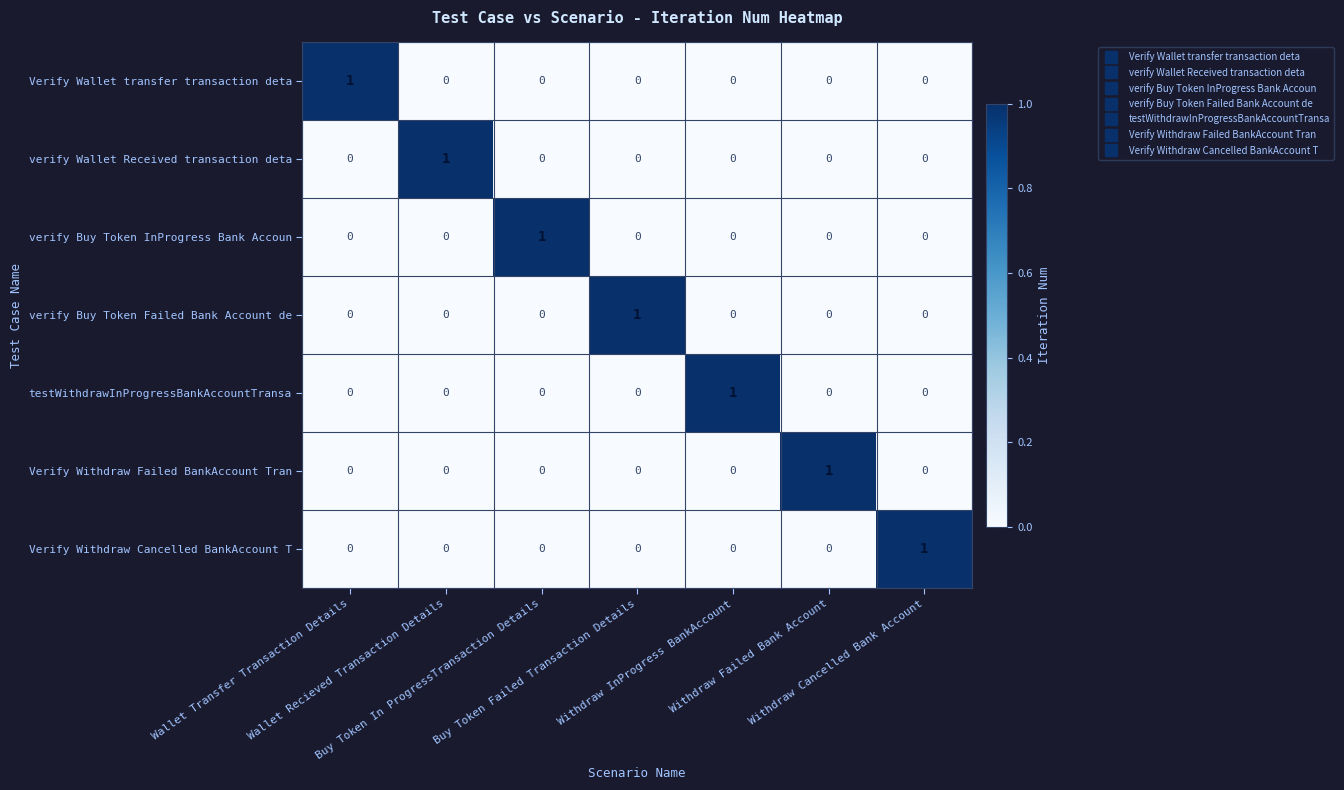

How many verify Buy Token Failed Bank Account de values are between 0 and 1?

7